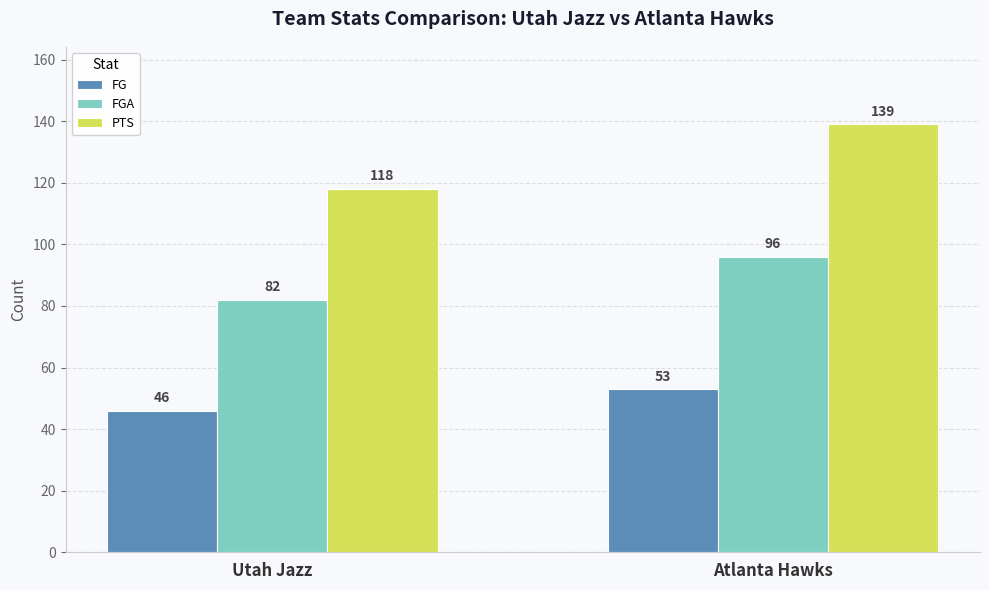

What position from the right is Atlanta Hawks?

1